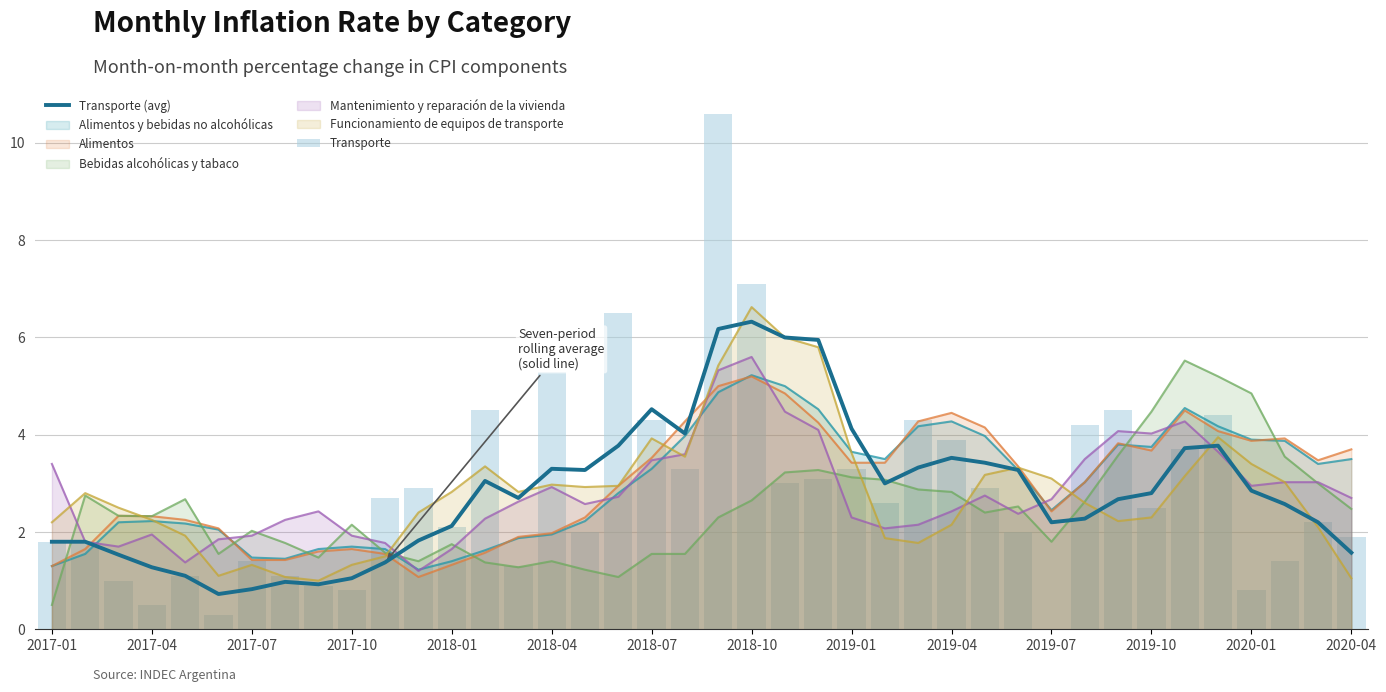

What is the difference between the second highest and second lowest values in the Transporte (avg) series?

5.4